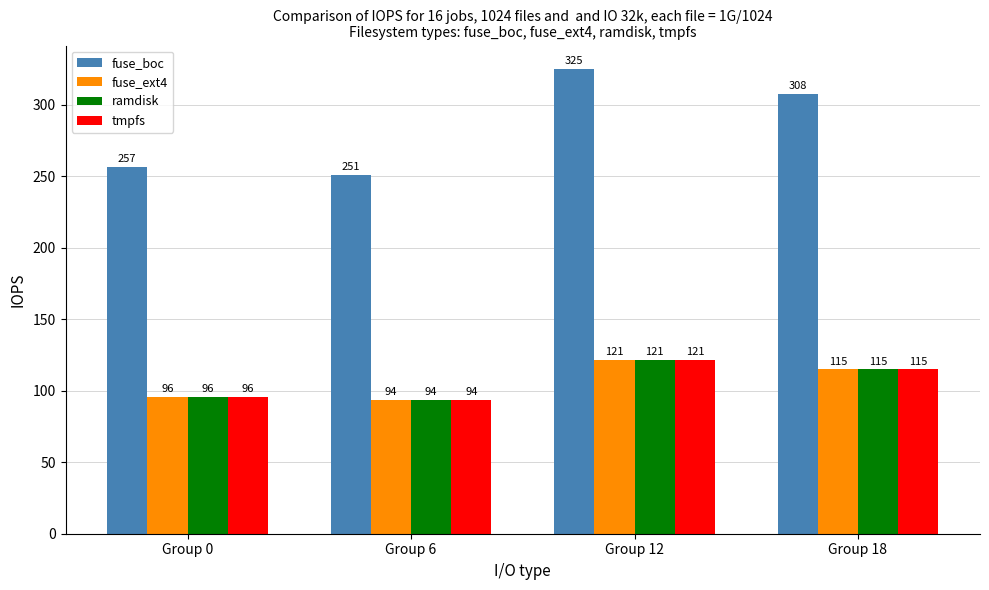

The tmpfs series shows 163.4 at Group 6. True or false?

False